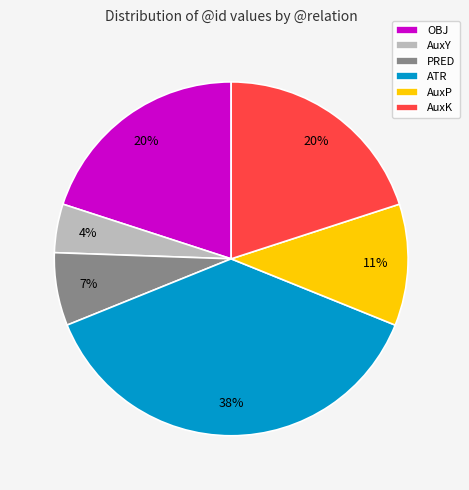

How many segments does this pie chart have?

6